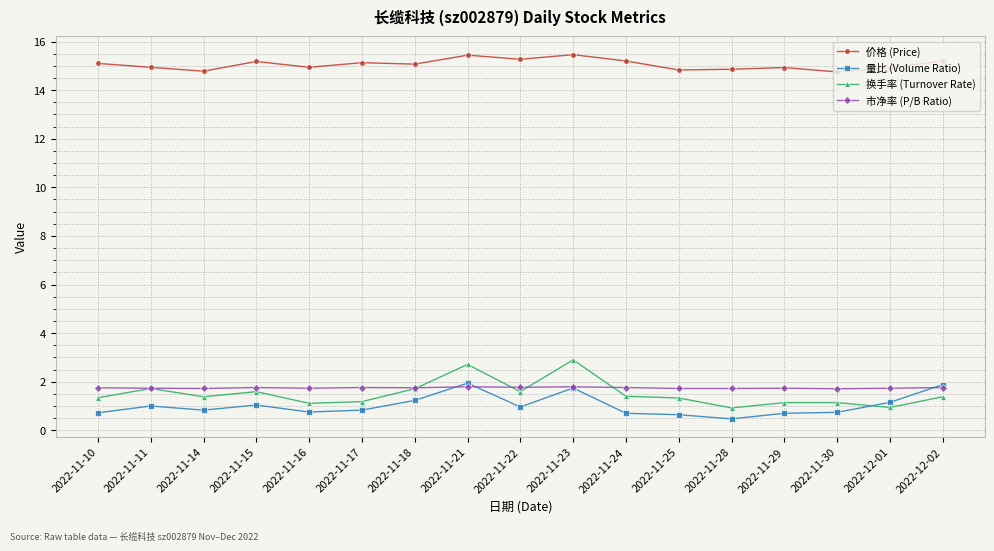

What is the sum of the 价格 (Price) values at 2022-11-16 and 2022-11-17?

30.1